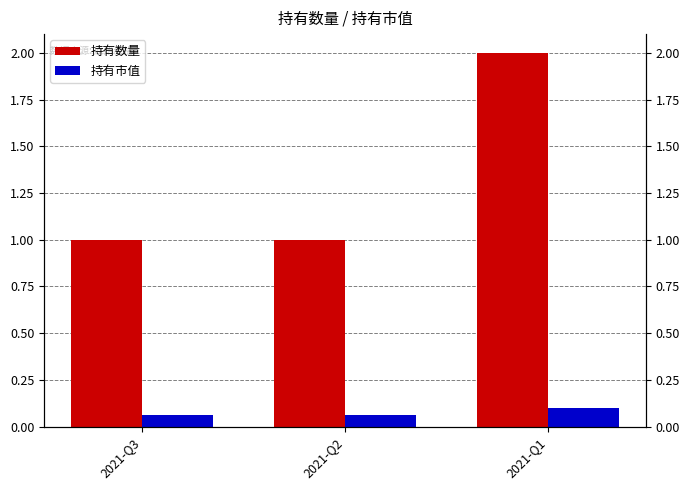

Which has a higher value, 2021-Q3 or 2021-Q1?

2021-Q1